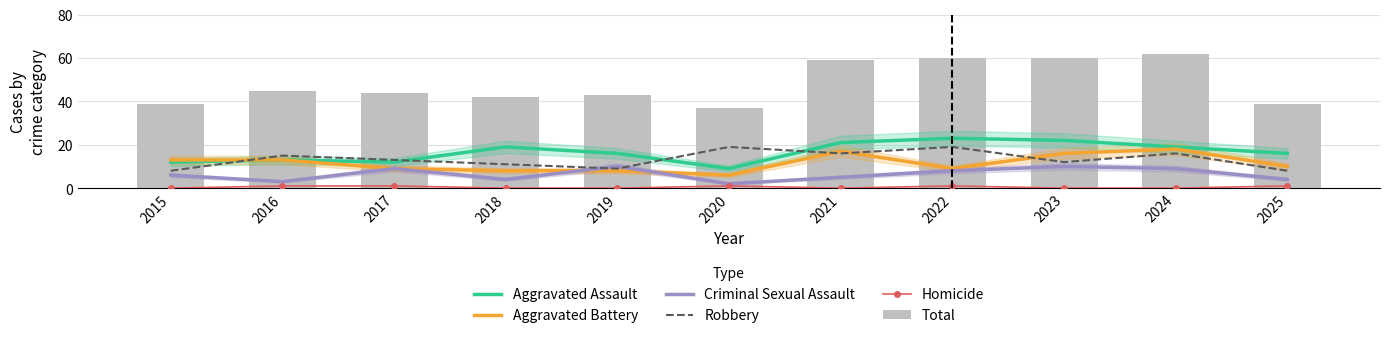

How many data points does each series have?

11